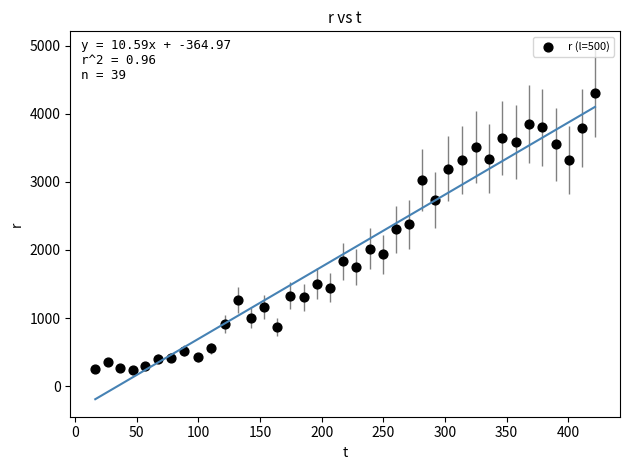

What is the range of X values (max minus min)?

405.0